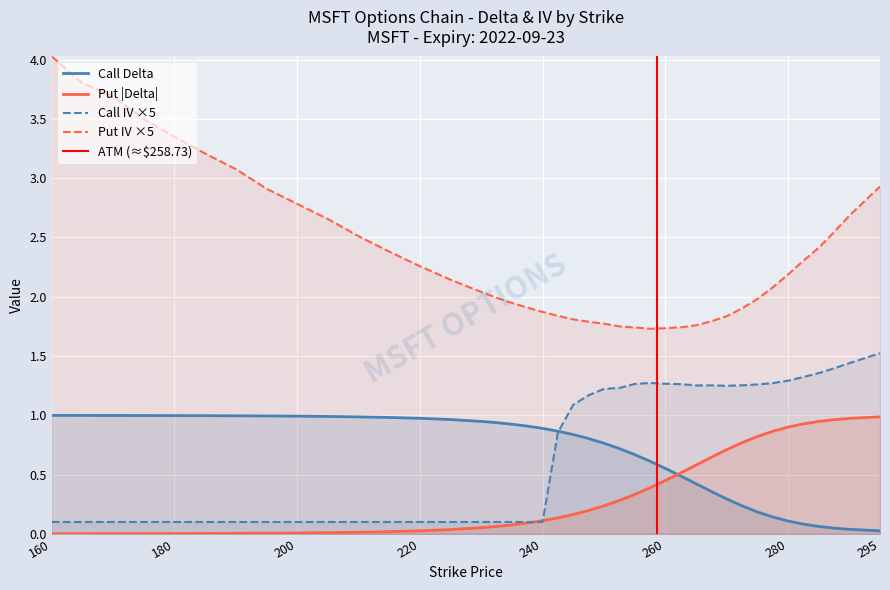

True or false: Call Delta and Put IV ×5 cross at least once.

False